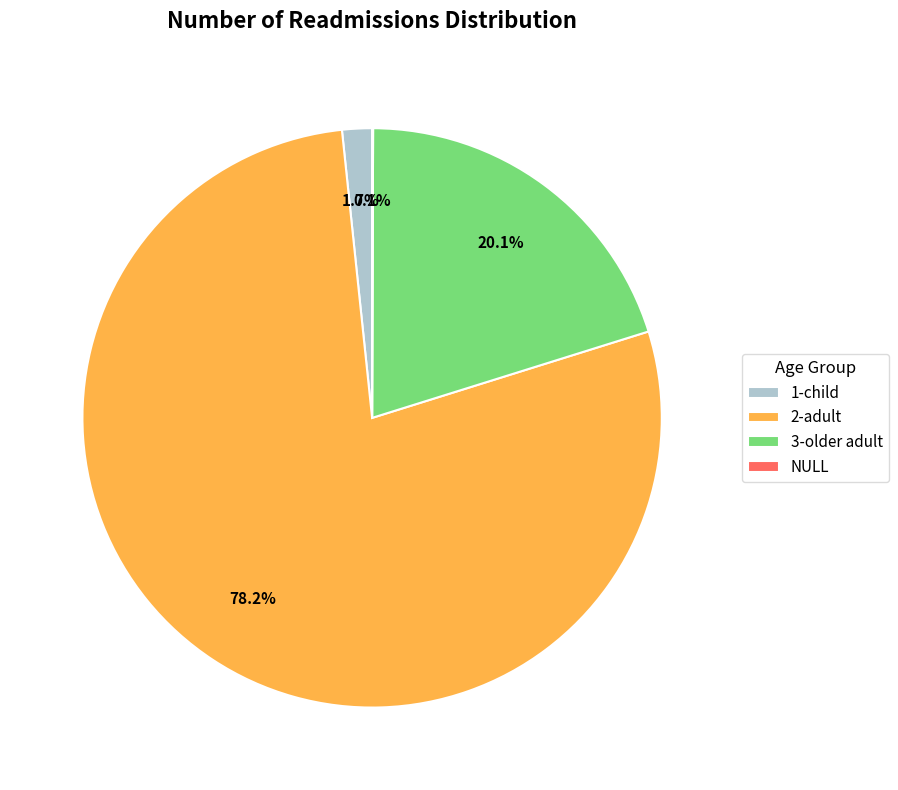

What percentage is the 3-older adult slice, to the nearest percent?

20%